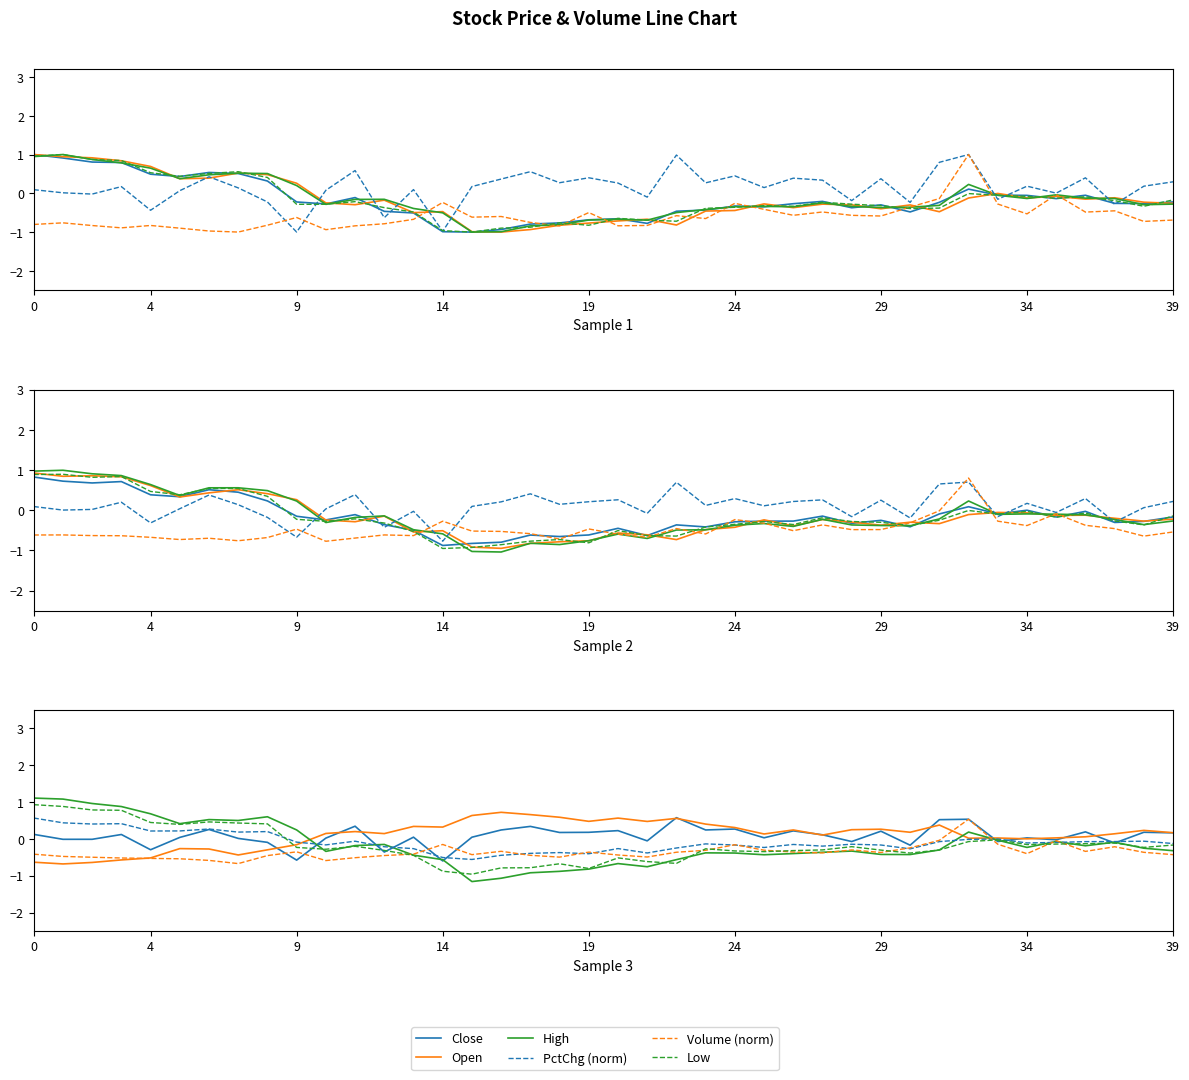

The value of high at 26 is -0.3. True or false?

True